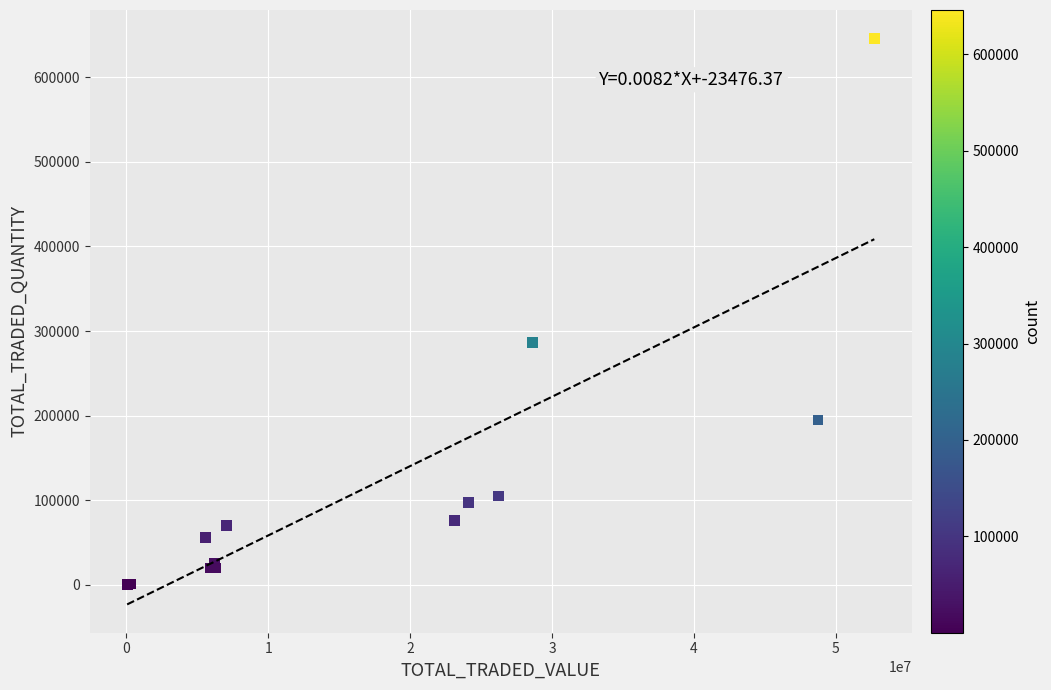

What Y value in the scatter plot is closest to 323050?

286200